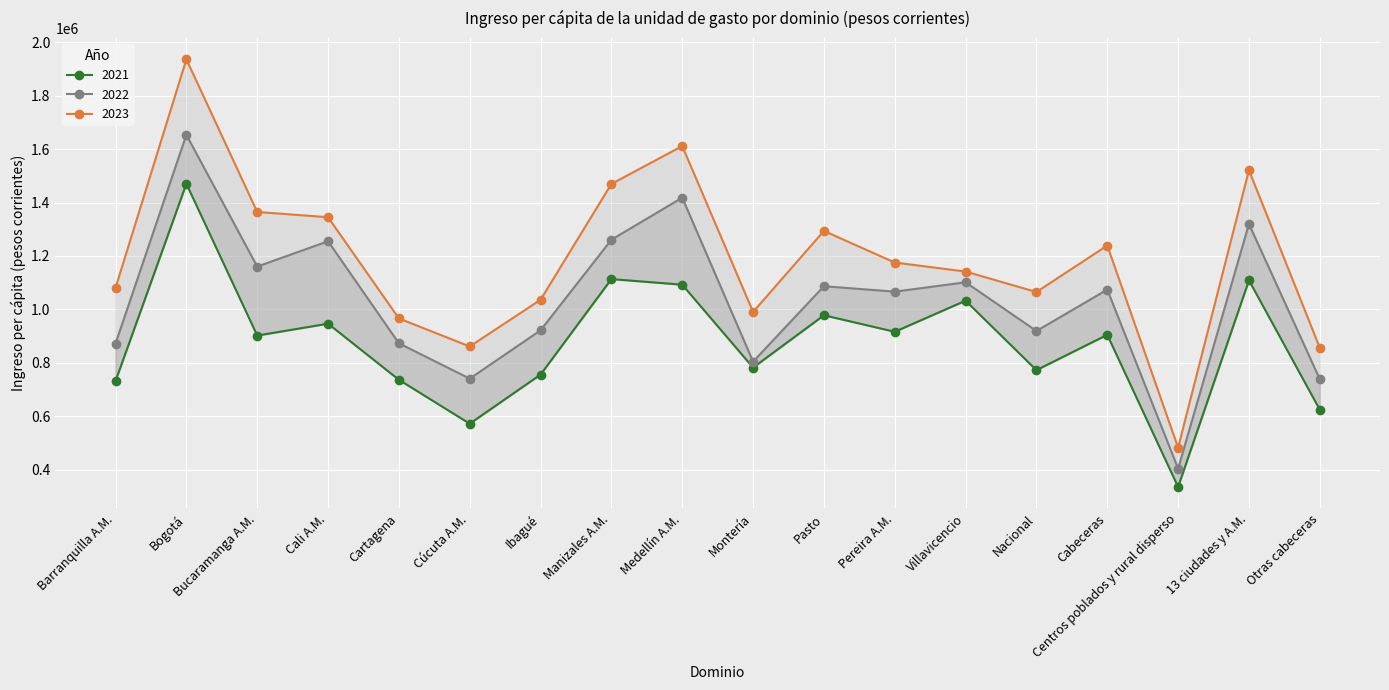

What are all the series names shown in the legend?

2021, 2022, 2023